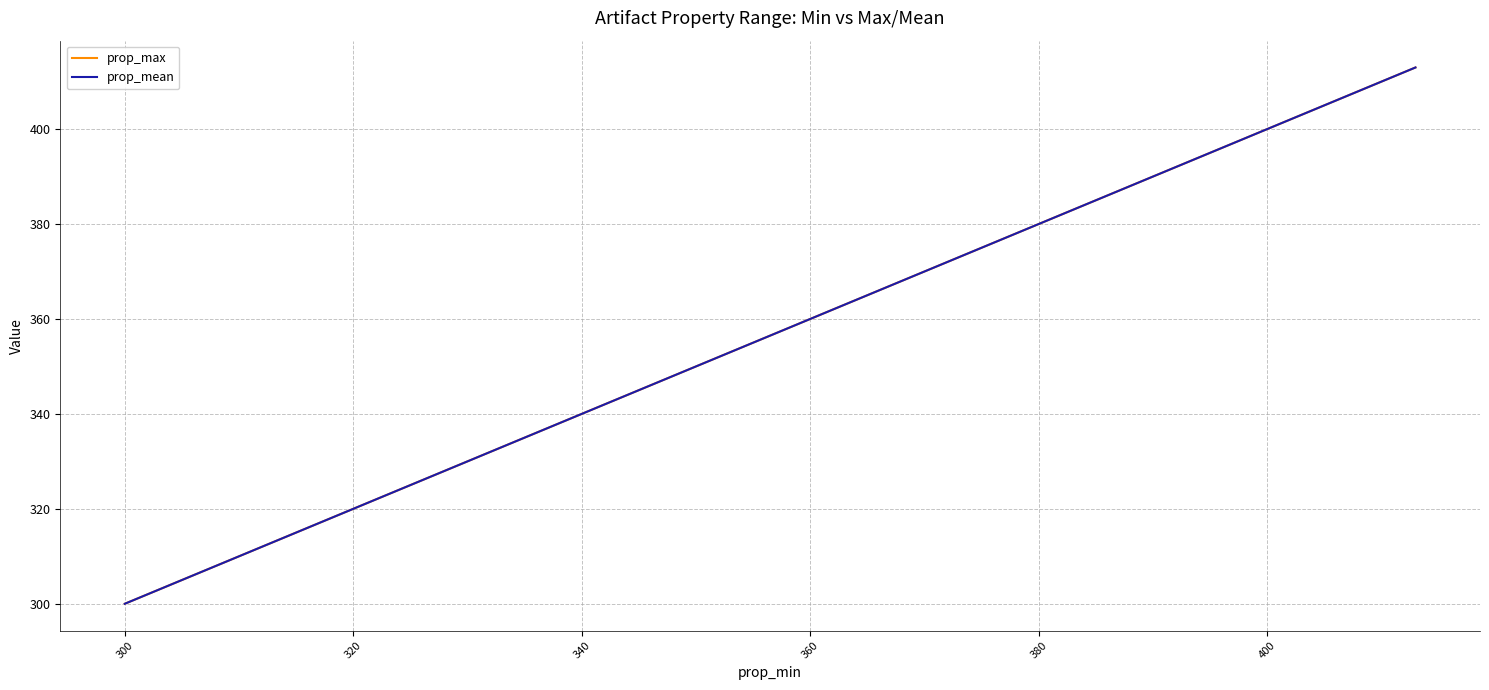

Is this an area chart (filled region under the line)?

No